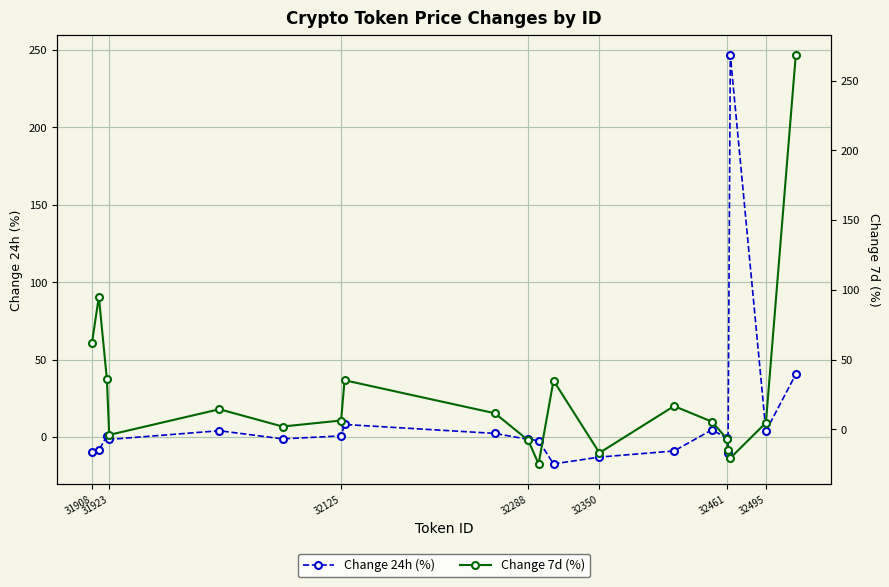

What is the average value of the Change 7d (%) series?

24.9